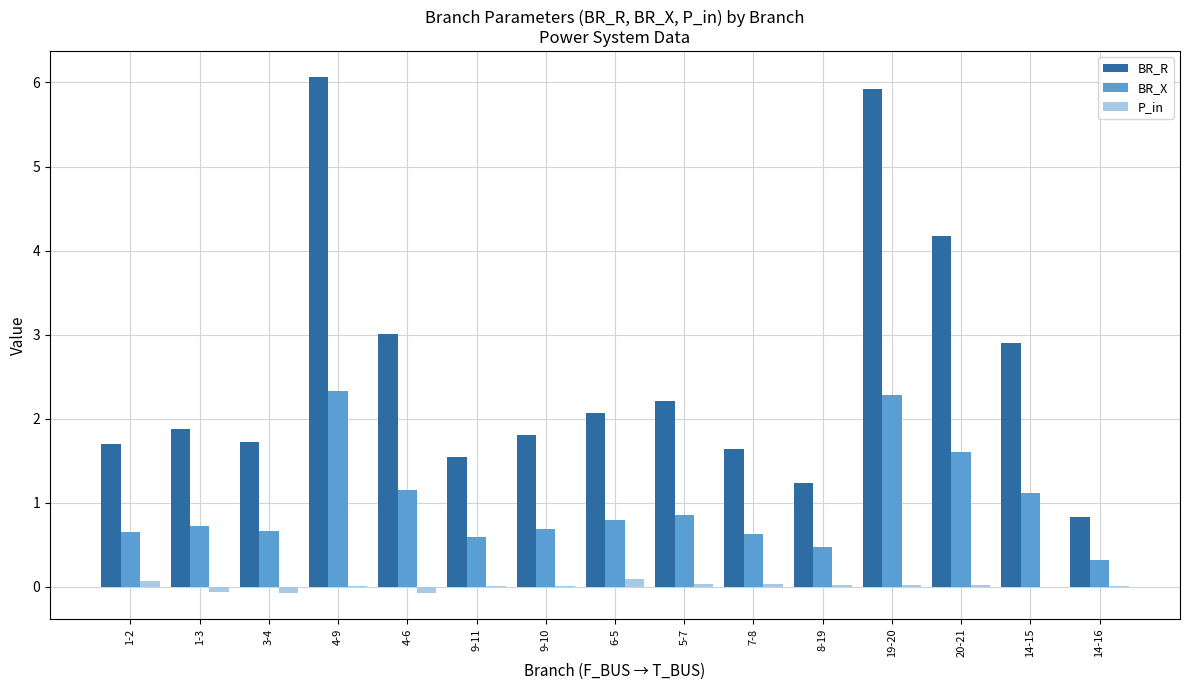

Is it true that BR_R equals 1.2 at 8-19?

True